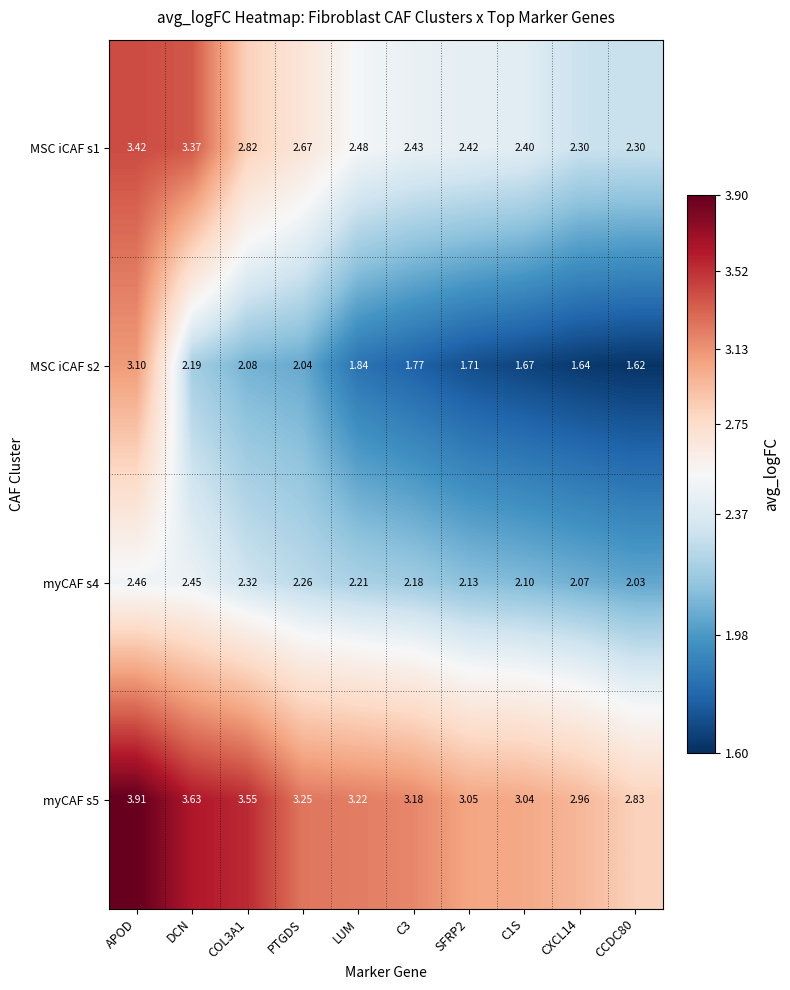

List the series in order of their peak value, lowest first.

myCAF s4, MSC iCAF s2, MSC iCAF s1, myCAF s5